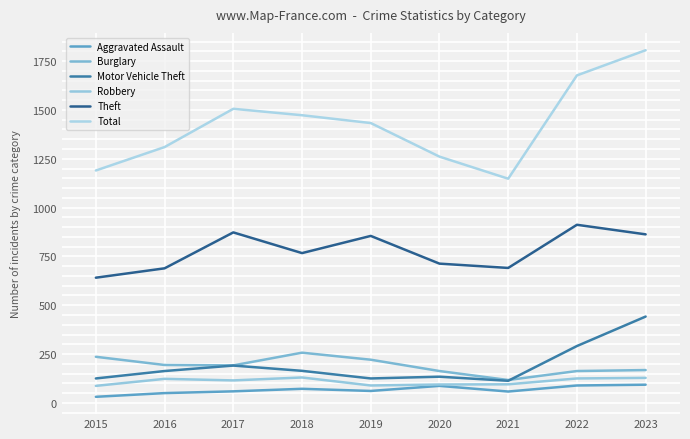

Is this an area chart (filled region under the line)?

No